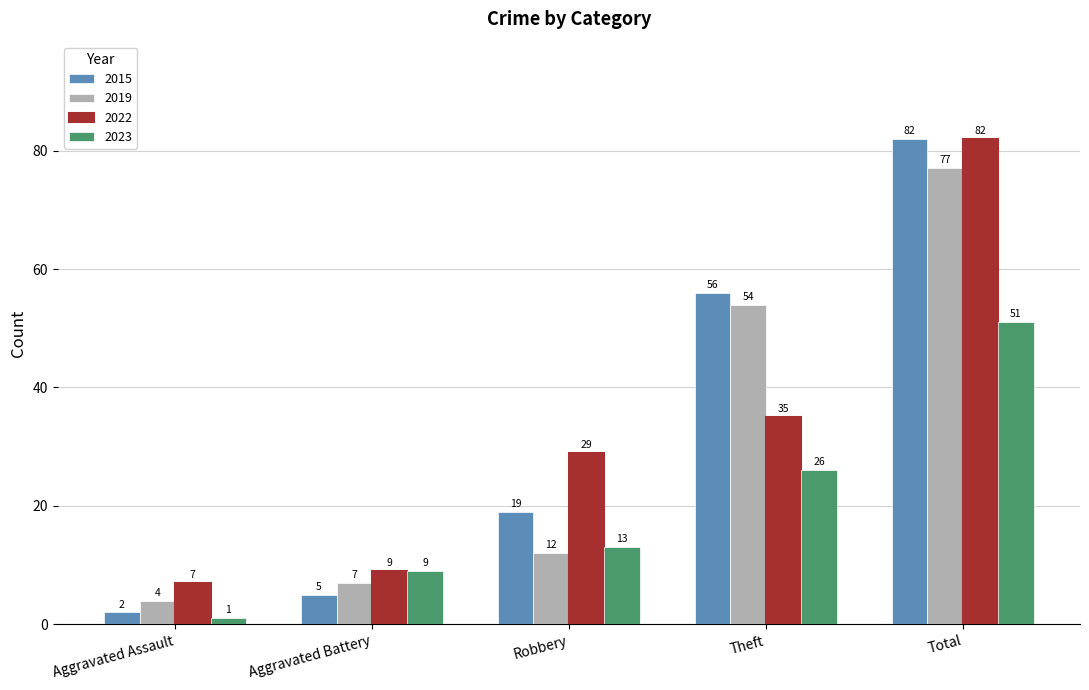

What is the label of the 2nd bar from the right?

Theft